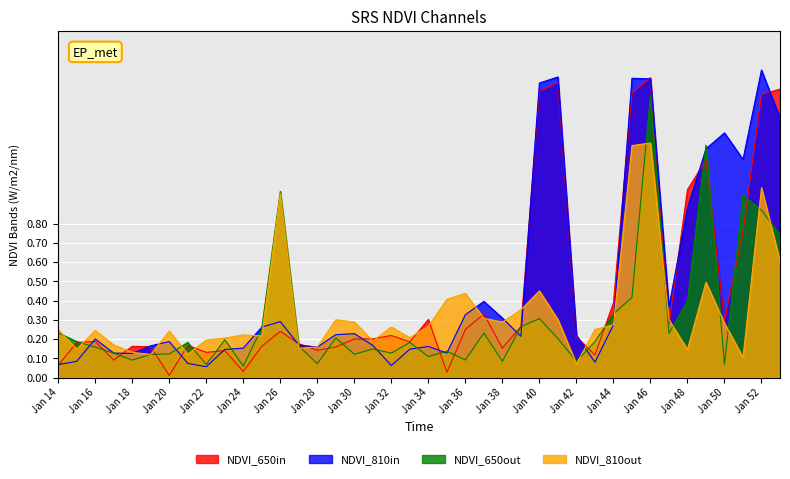

How many lines are shown in the chart?

4